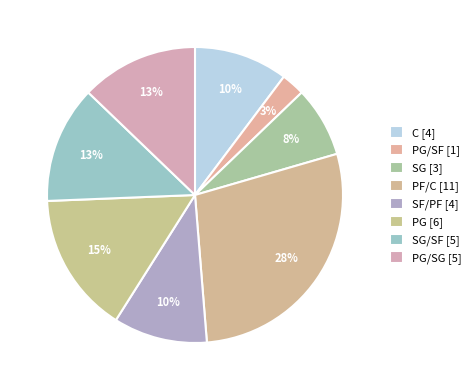

Which slice is the smallest?

PG/SF